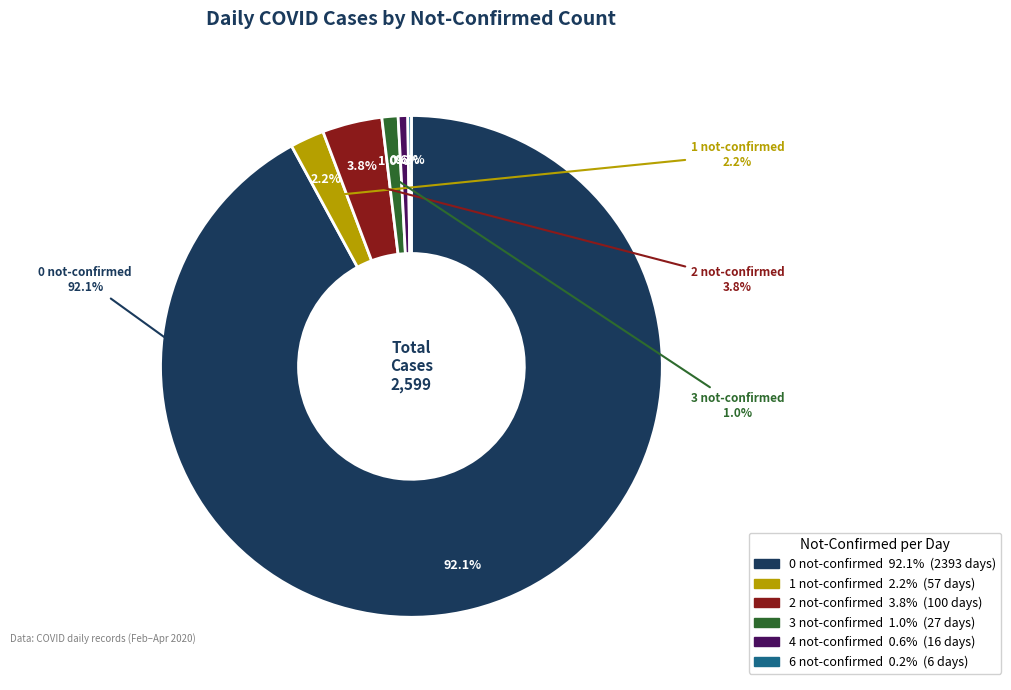

How many slices are in this pie chart?

6